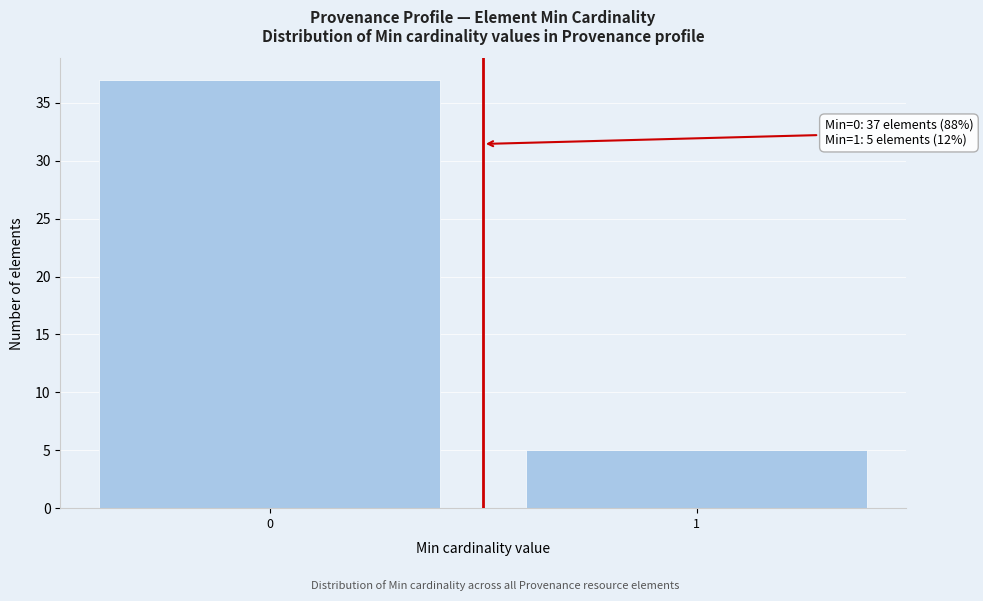

Reading right to left, what are all the values shown in this chart?

5	37